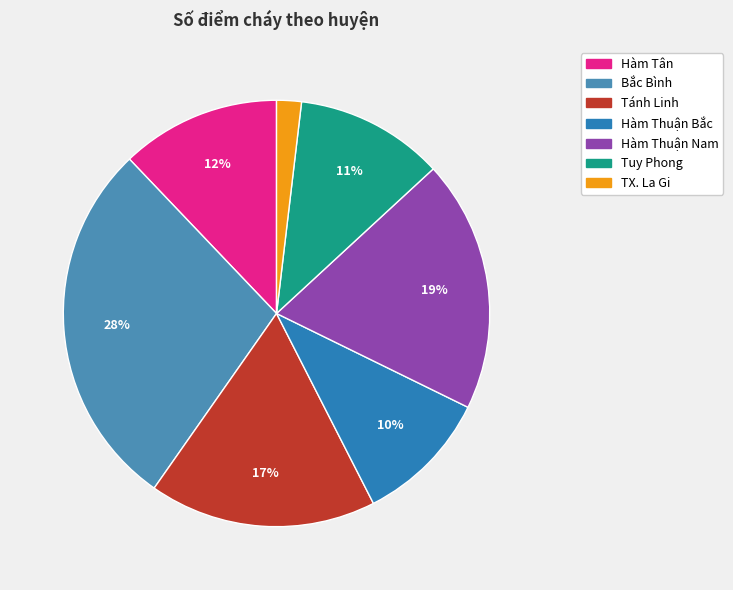

What is the ratio of the value at Tánh Linh to the value at Hàm Thuận Nam?

0.9